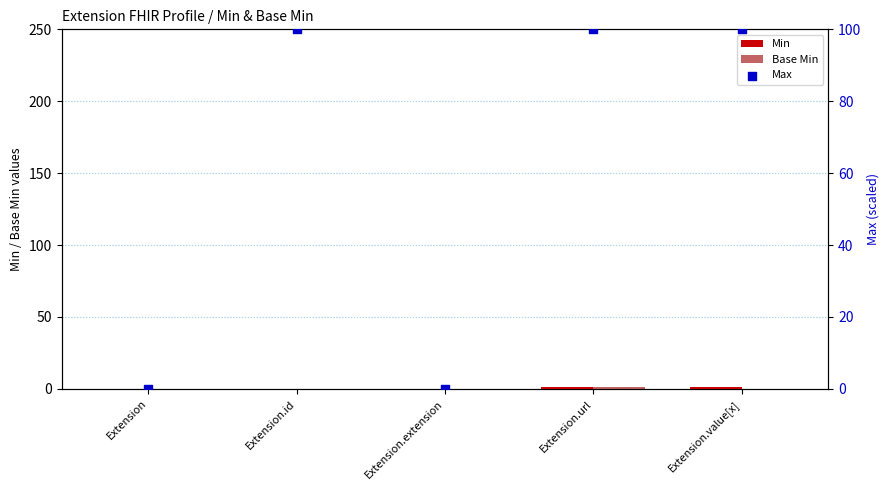

Is the value of Min at Extension.value[x] greater than the value of Base Min at Extension.extension?

Yes